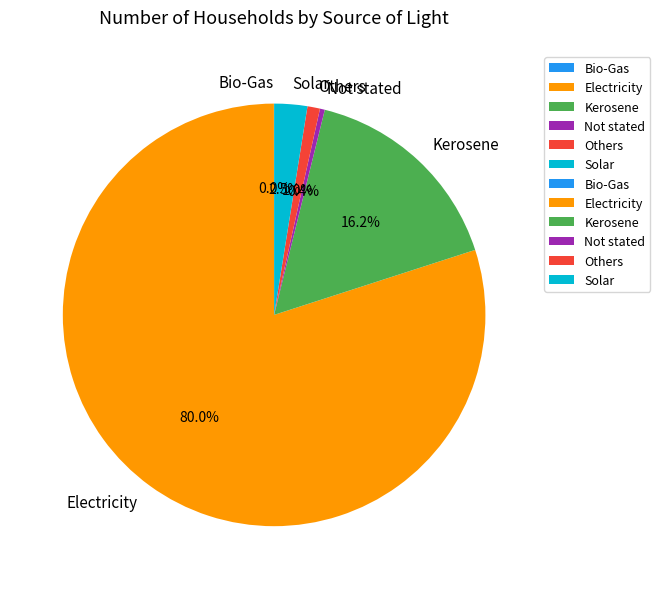

To the nearest percent, what is the difference between the largest and smallest slice percentages?

80%